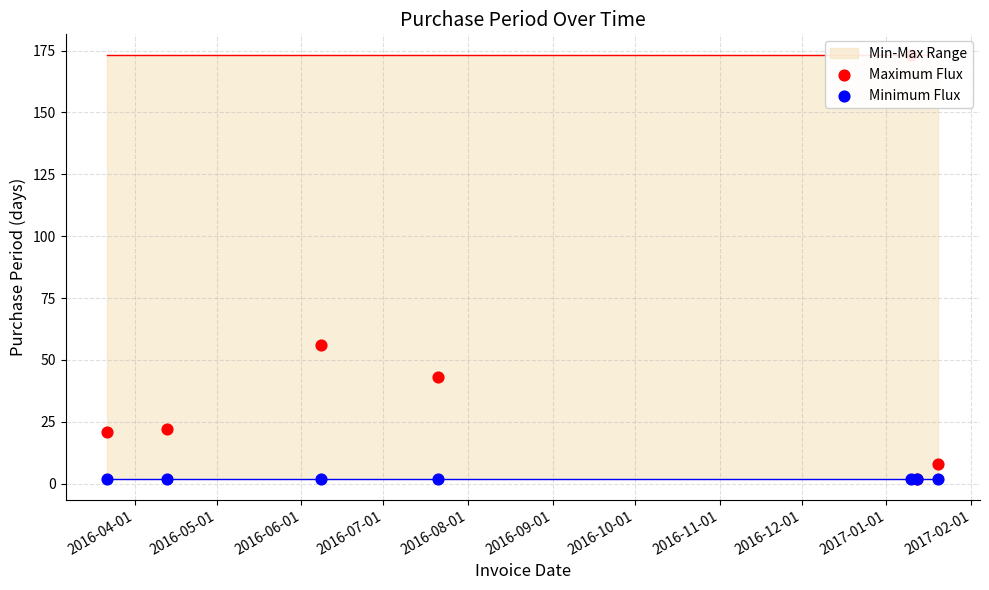

Which series reaches the maximum Y coordinate?

Maximum Flux